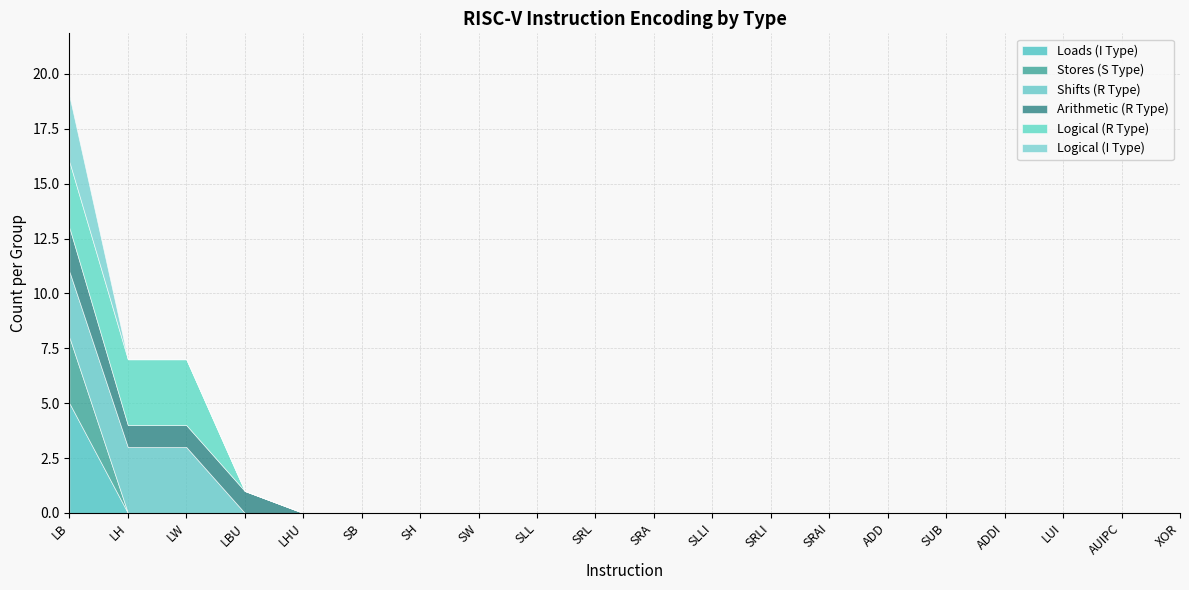

Where is Logical (R Type) nearest to the value 1?

LBU